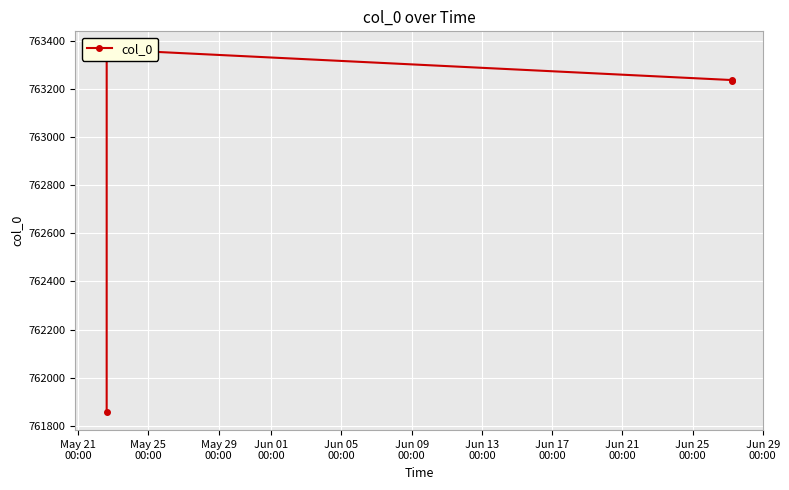

How many lines are shown in the chart?

1